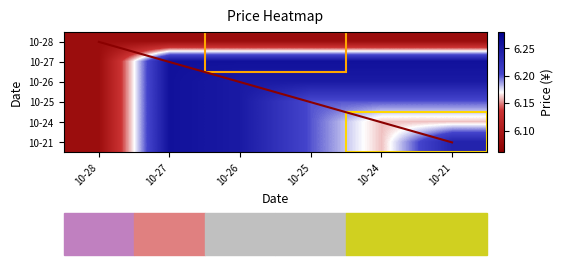

At which category is the sum across all series the highest?

10-27